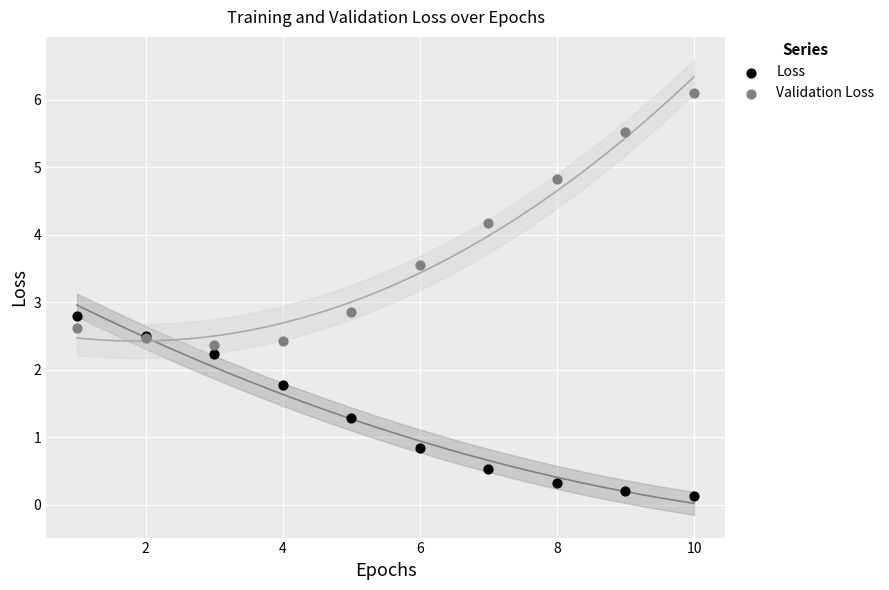

Which series has the largest Y range (max minus min)?

Validation Loss